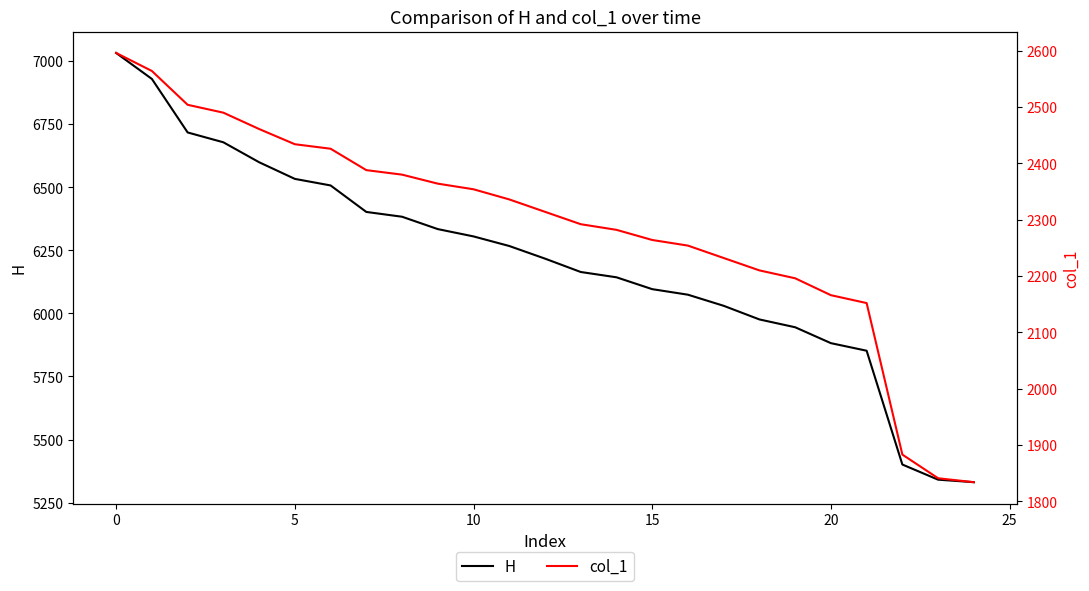

What is the maximum value for H?

7032